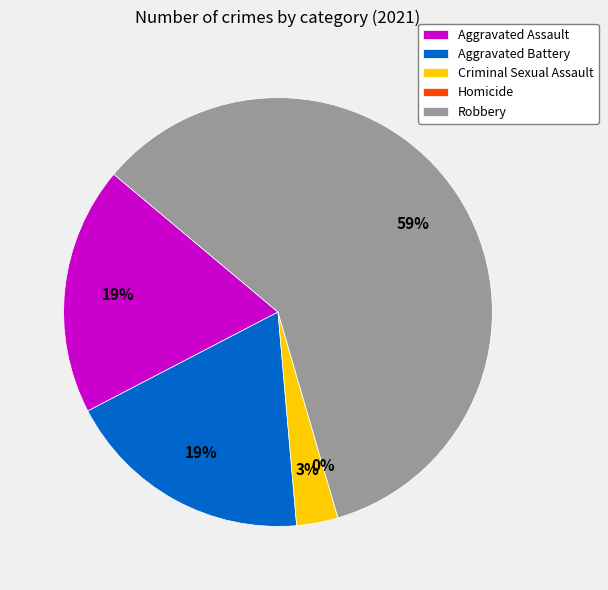

Is it true that Aggravated Battery is 19% of the pie?

True